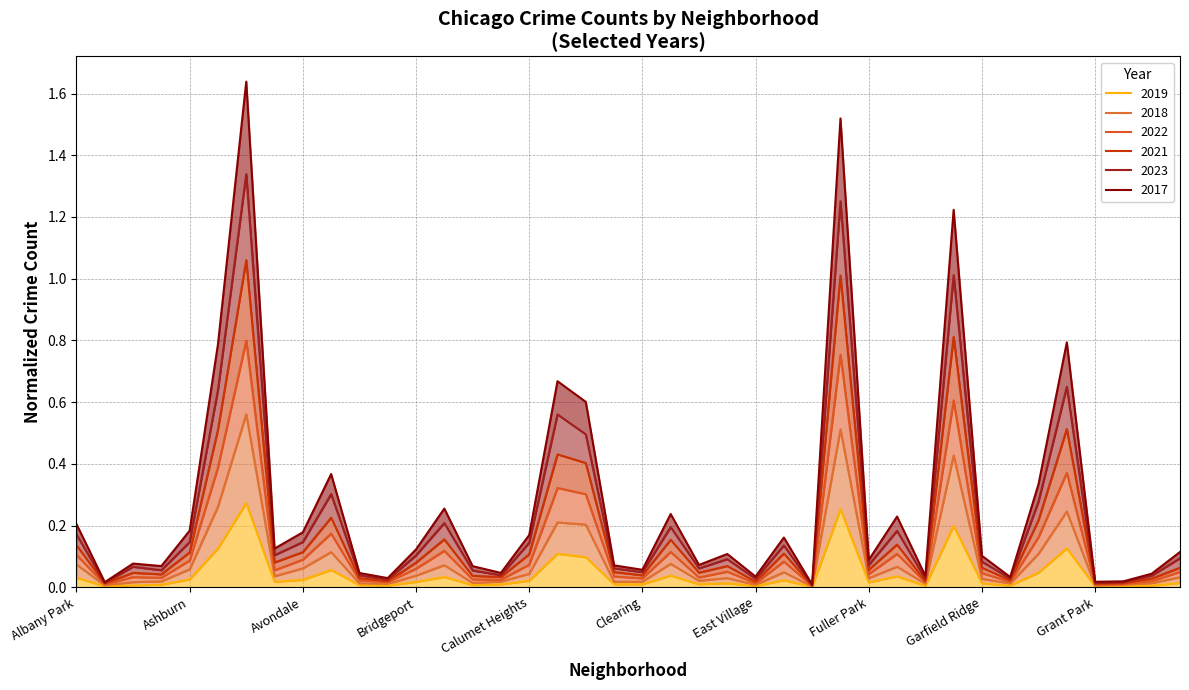

Is the value of 2022 at Grant Park greater than the value of 2019 at Armour Square?

Yes